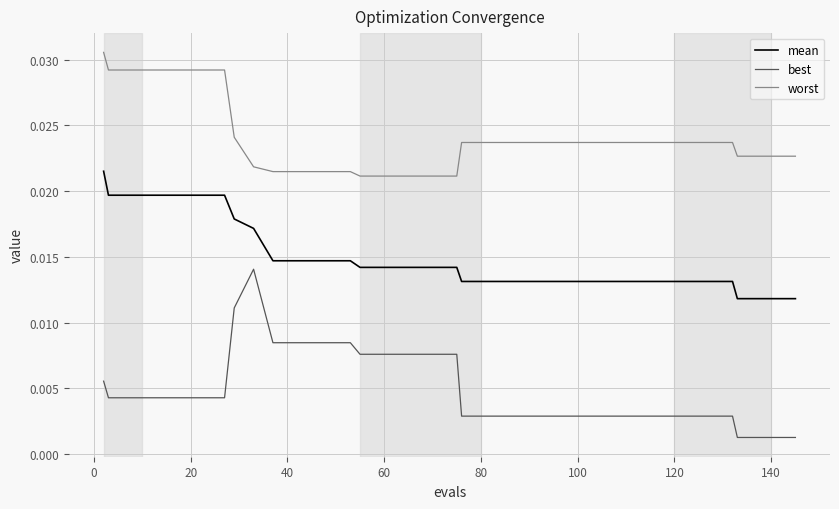

Which series has the largest range (max minus min)?

best